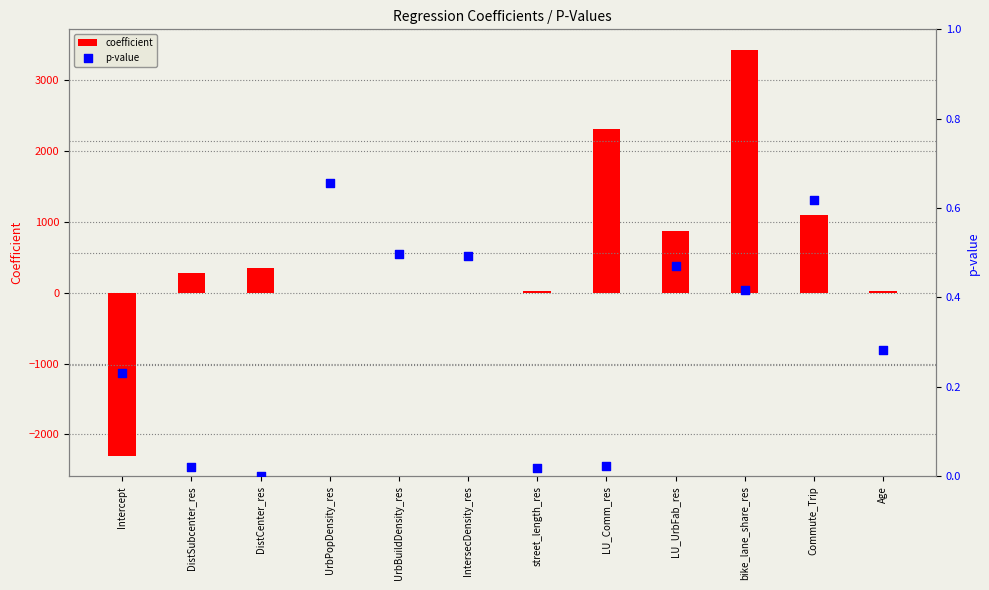

Which series contains the lowest Y value?

coefficient